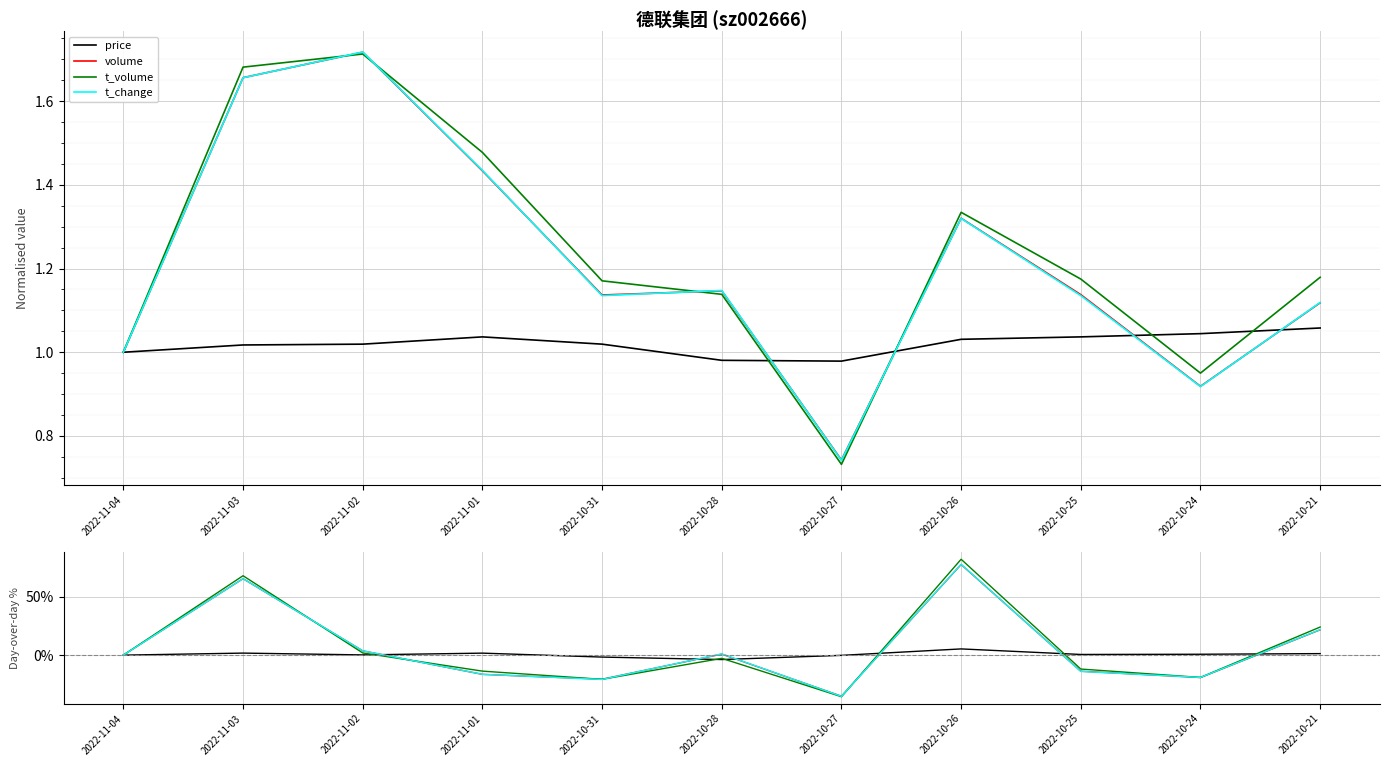

Which category has the lowest value in the t_change series?

2022-10-27